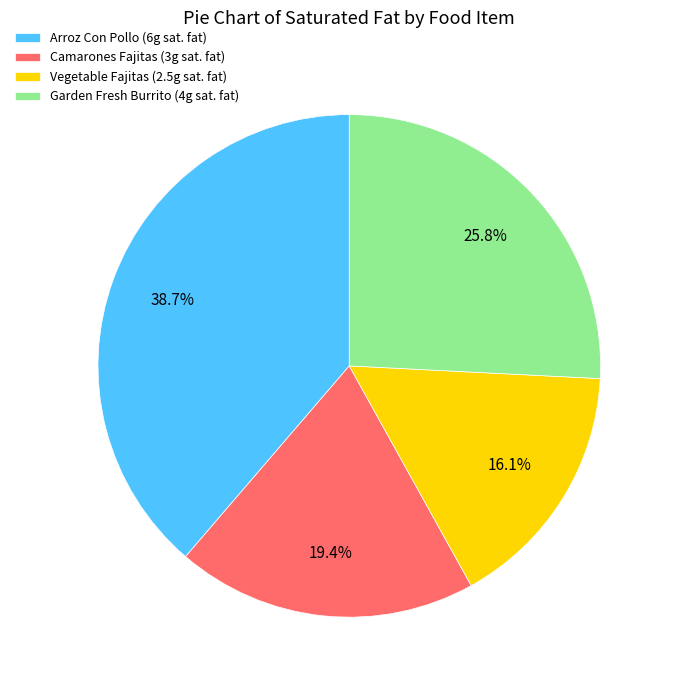

Does any single category account for the majority?

No